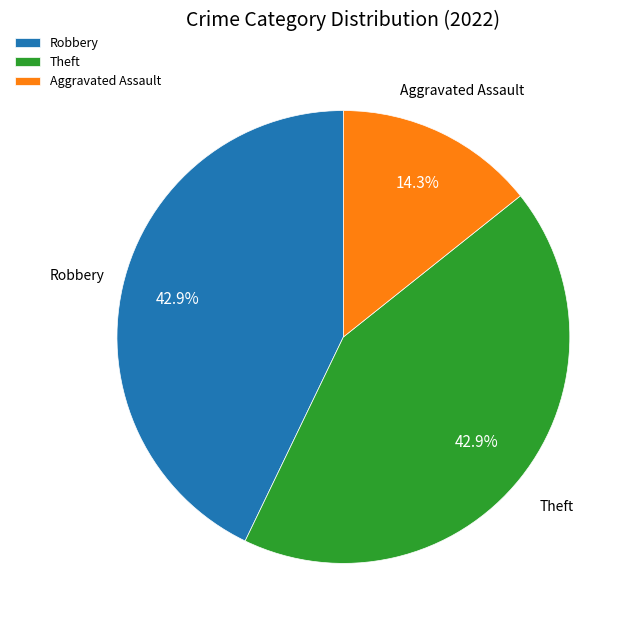

Which has a higher value, Aggravated Assault or Theft?

Theft